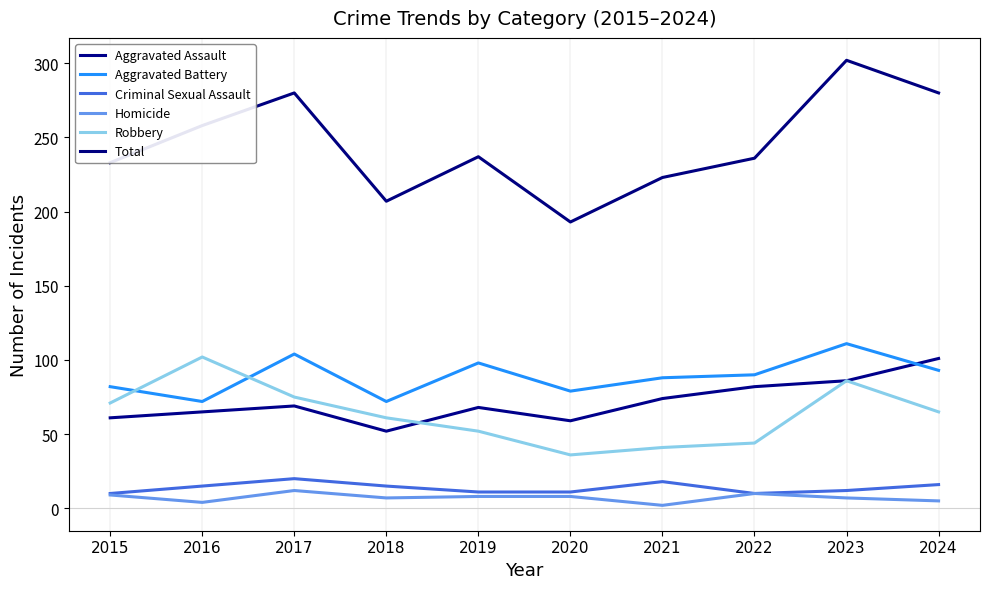

What are all the series names shown in the legend?

Aggravated Assault, Aggravated Battery, Criminal Sexual Assault, Homicide, Robbery, Total